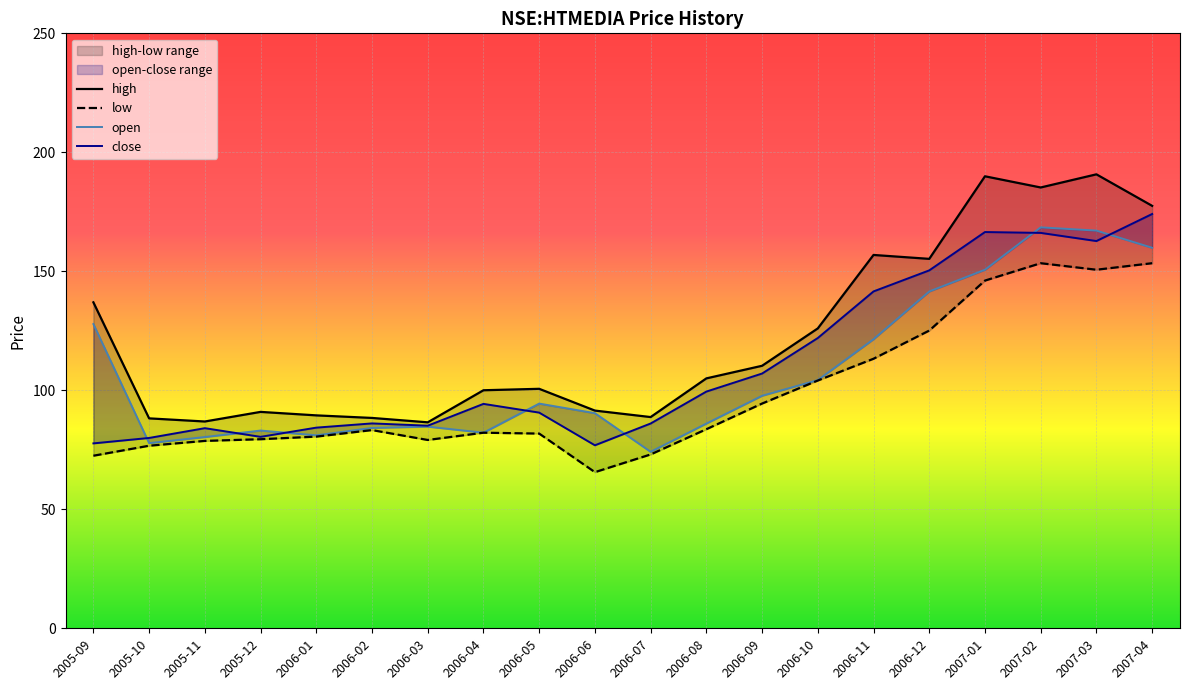

In high, how many points are lower than both neighbors (excluding endpoints)?

5